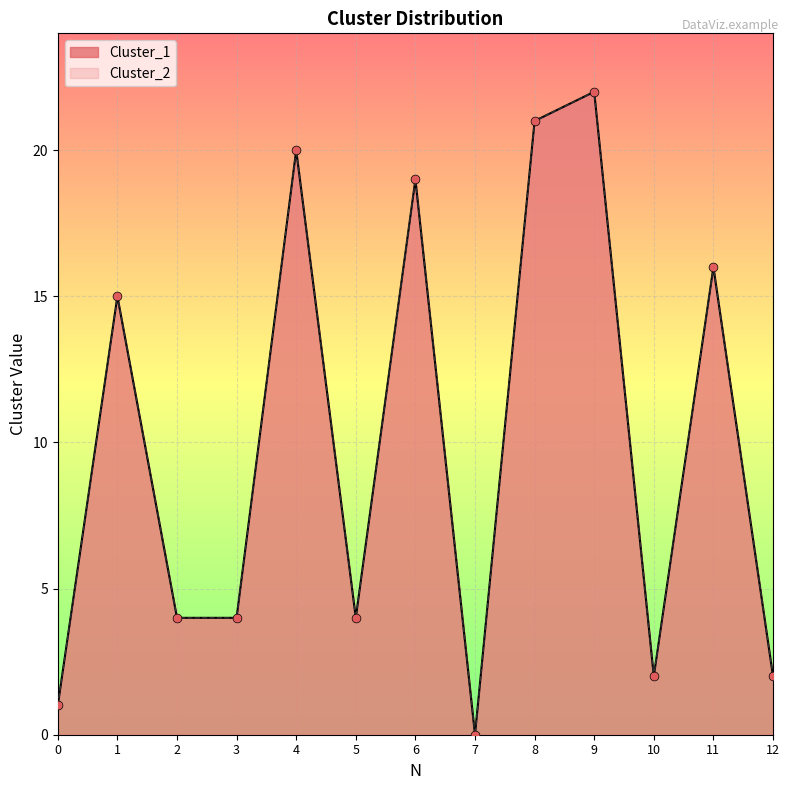

Which series reaches the minimum Y coordinate?

Cluster_1